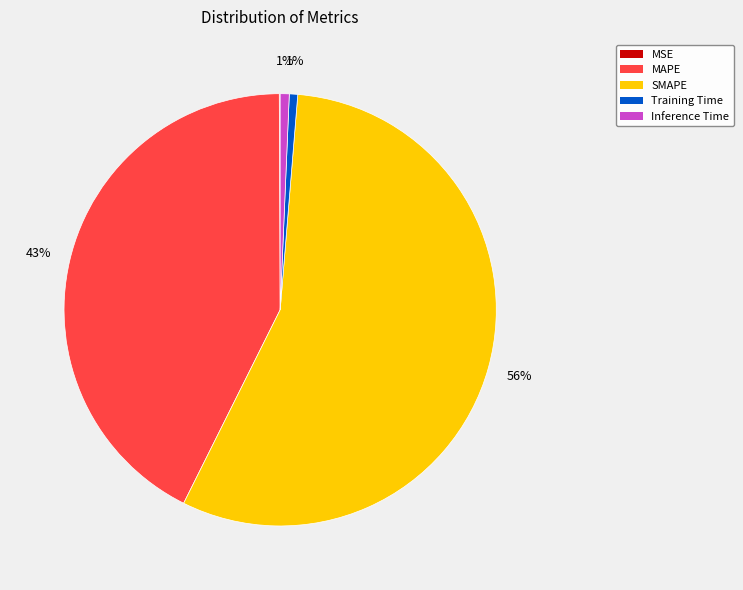

The Inference Time slice represents 11% of the pie. True or false?

False